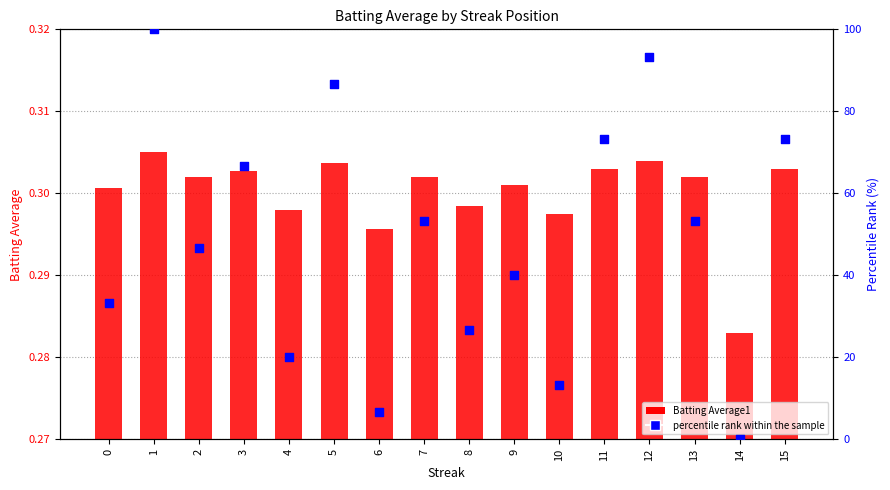

Which series has the widest spread of Y values?

percentile rank within the sample